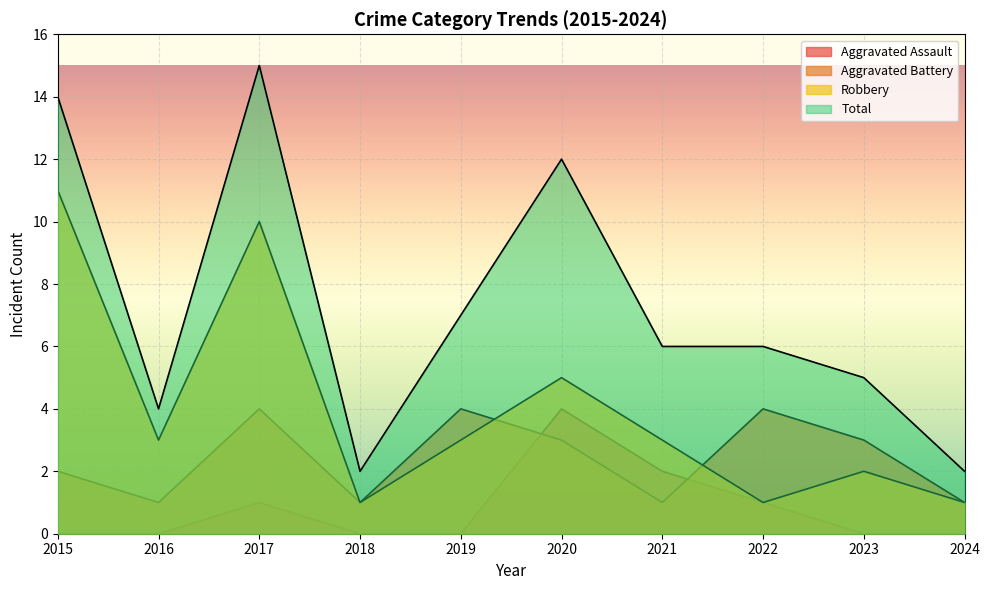

How many distinct data groups are displayed?

4